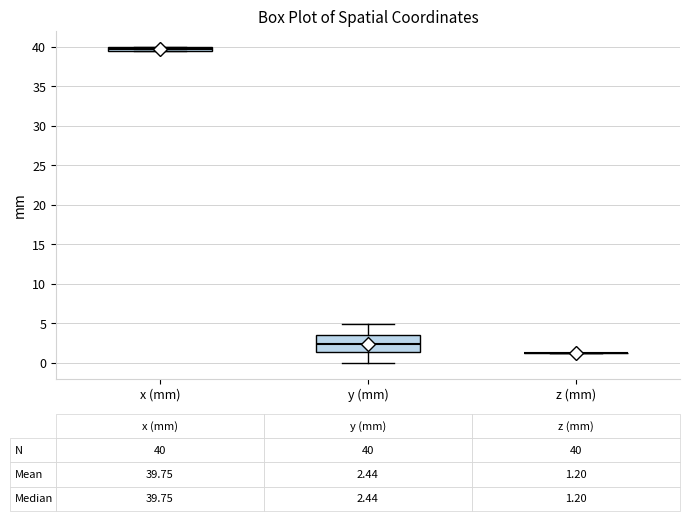

Which box is the tallest, from its lower edge to its upper edge?

y (mm)